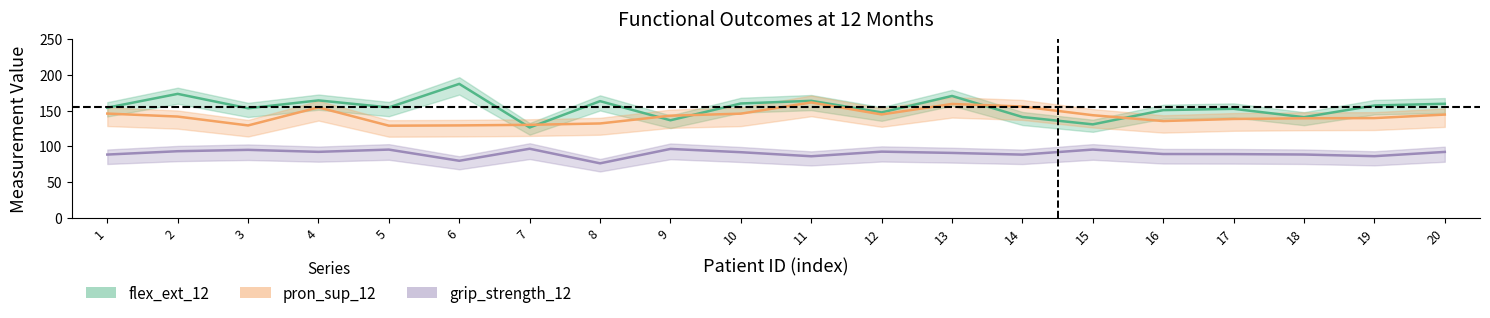

At which label does grip_strength_12 reach its minimum?

8